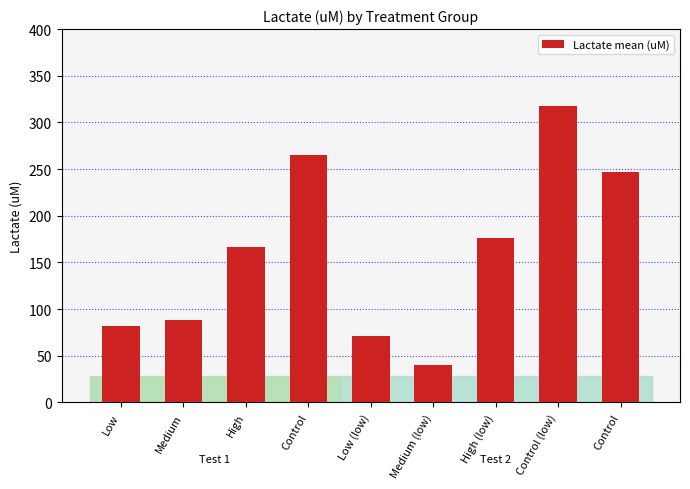

How many bars are there in total?

9